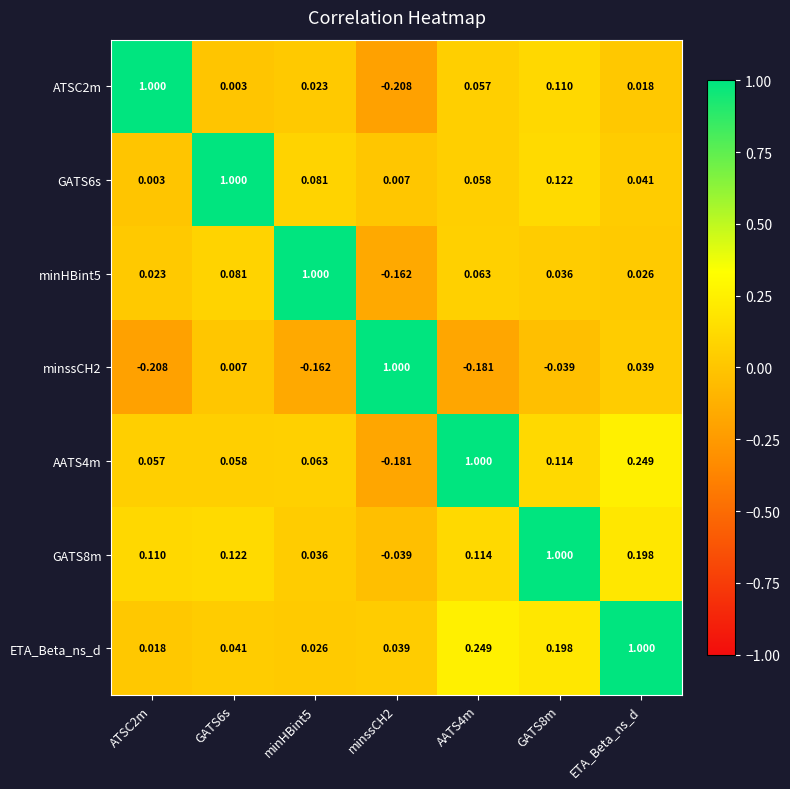

At which category is the sum across all series the highest?

ETA_Beta_ns_d